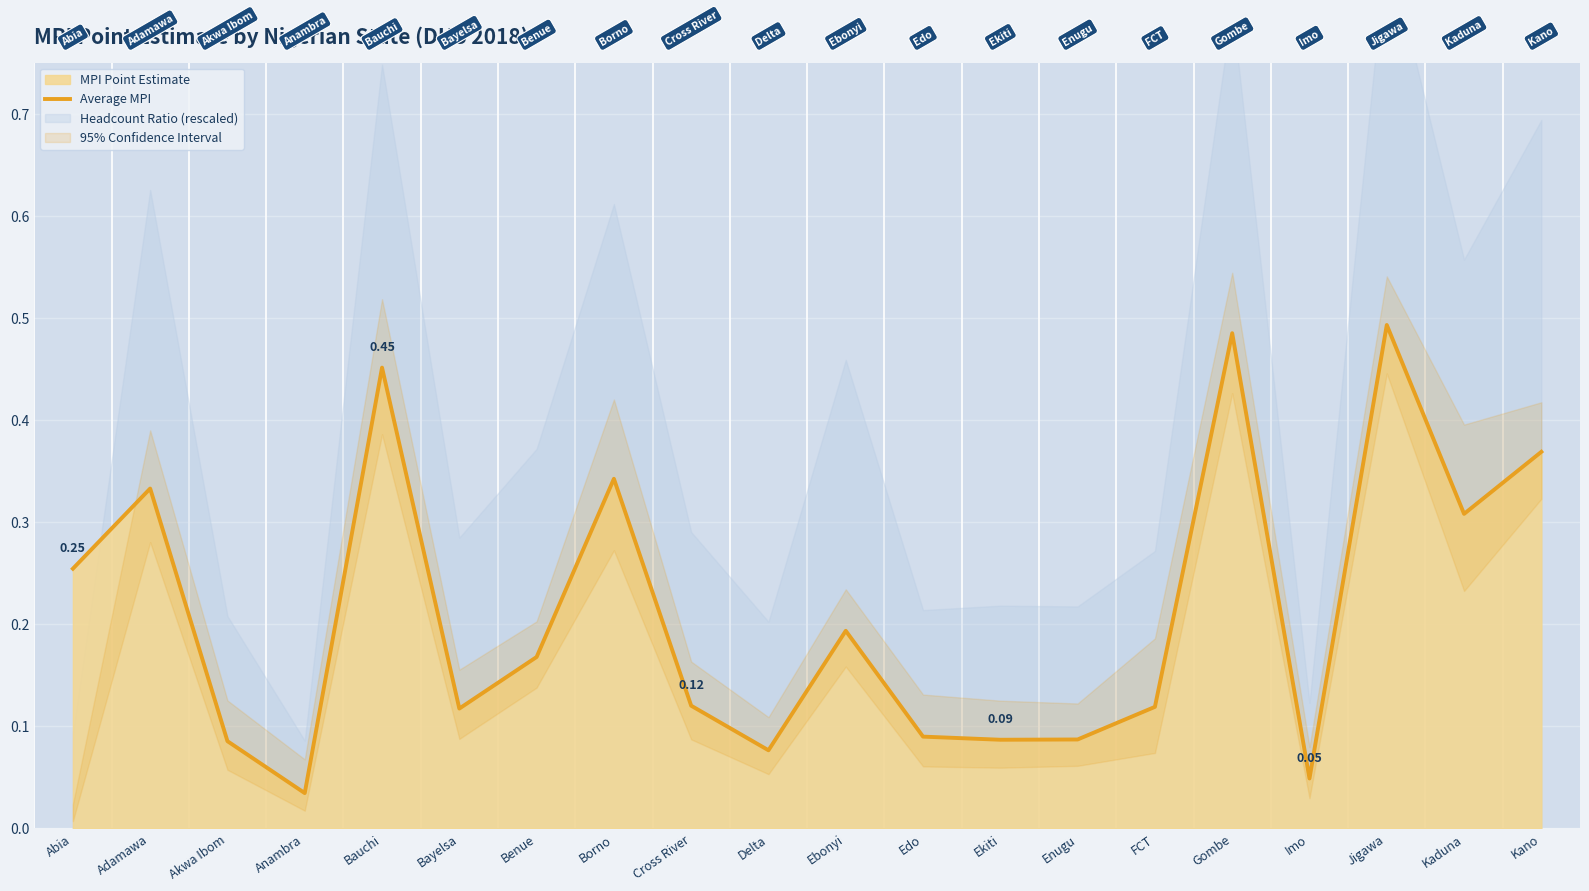

Is it true that the value at Benue is 0.2?

True